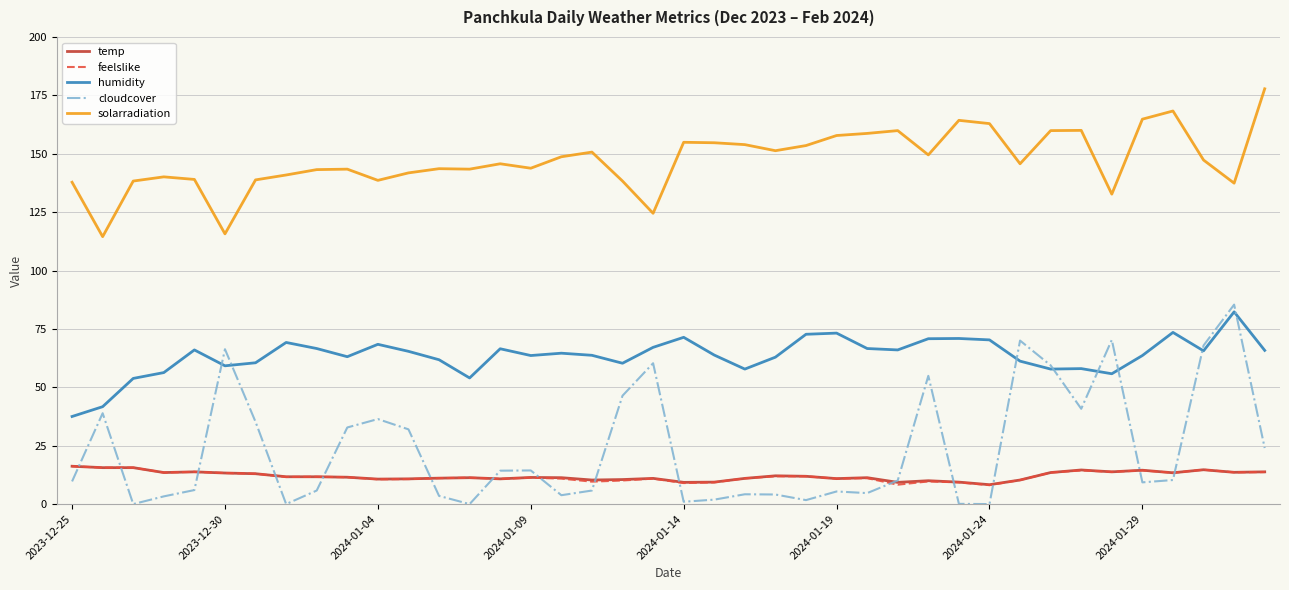

Which series has the largest total across all categories?

solarradiation